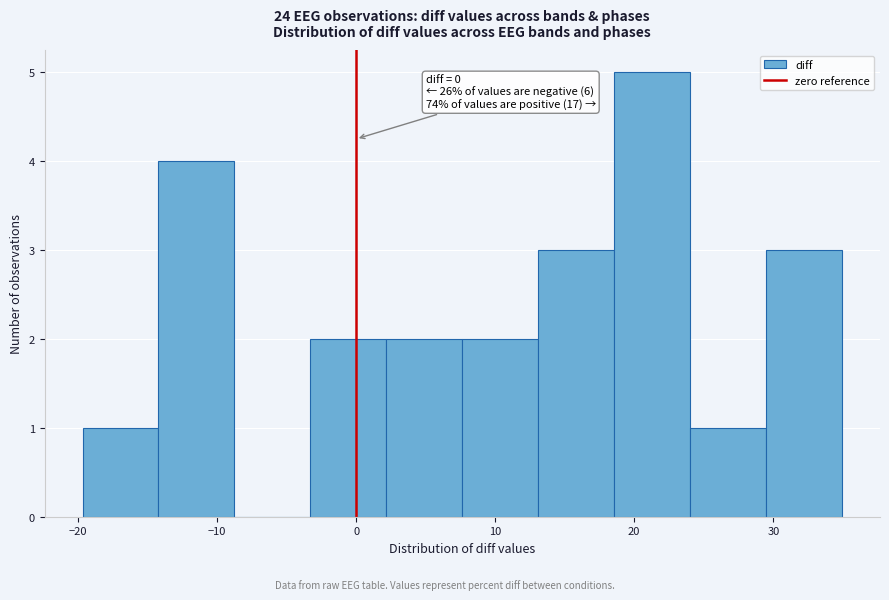

Over which range of the x-axis is the bar tallest?

19 to 24